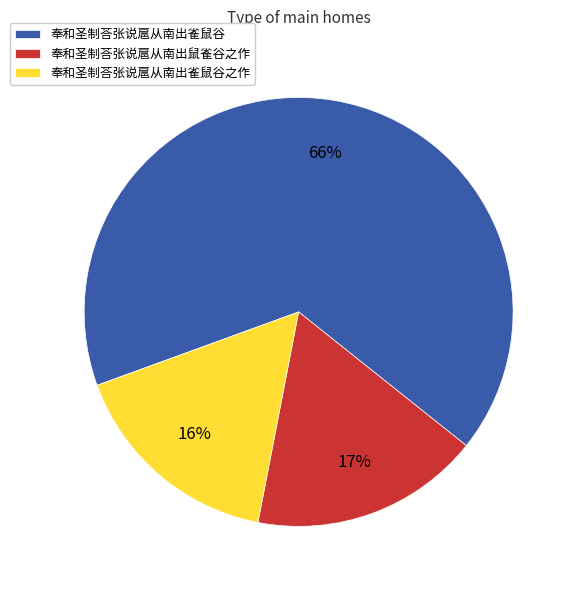

Combined, do 奉和圣制荅张说扈从南出雀鼠谷 and 奉和圣制荅张说扈从南出雀鼠谷之作 account for over 50%?

Yes